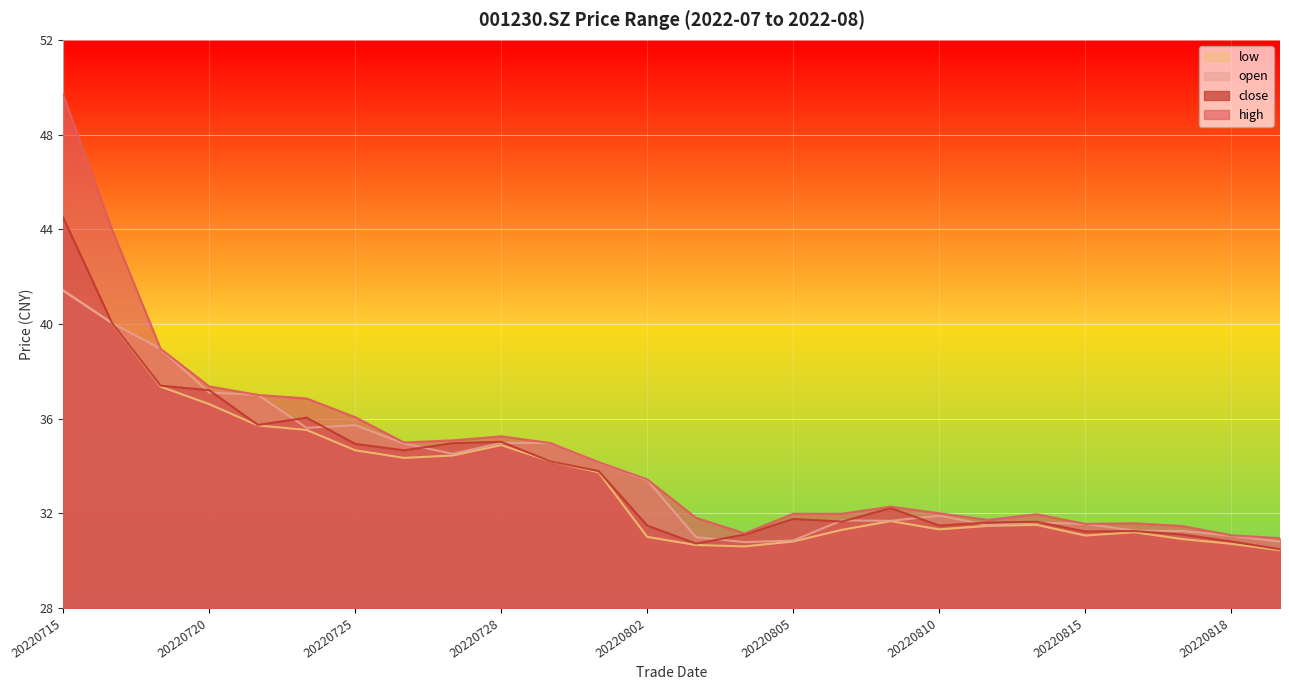

Reading left to right, what are all the values shown in this chart?

open: 41.4	40.0	39.0	37.1	37.0	35.6	35.7	35.0	34.5	35.0	35.0	34.2	33.4	31.0	30.8	30.9	31.7	31.7	31.9	31.5	31.6	31.6	31.3	31.2	31.1	30.8
high: 49.7	44.0	39.0	37.4	37.0	36.9	36.1	35.0	35.1	35.2	35.0	34.2	33.4	31.8	31.1	32.0	32.0	32.3	32.0	31.7	32.0	31.6	31.6	31.5	31.1	30.9
low: 41.4	40.0	37.4	36.6	35.7	35.5	34.7	34.3	34.4	34.9	34.2	33.7	31.0	30.7	30.6	30.8	31.3	31.7	31.3	31.5	31.5	31.1	31.2	30.9	30.7	30.4
close: 44.5	40.0	37.4	37.2	35.7	36.0	34.9	34.7	35.0	35.0	34.2	33.8	31.5	30.7	31.1	31.8	31.6	32.2	31.5	31.6	31.6	31.2	31.2	31.1	30.8	30.5